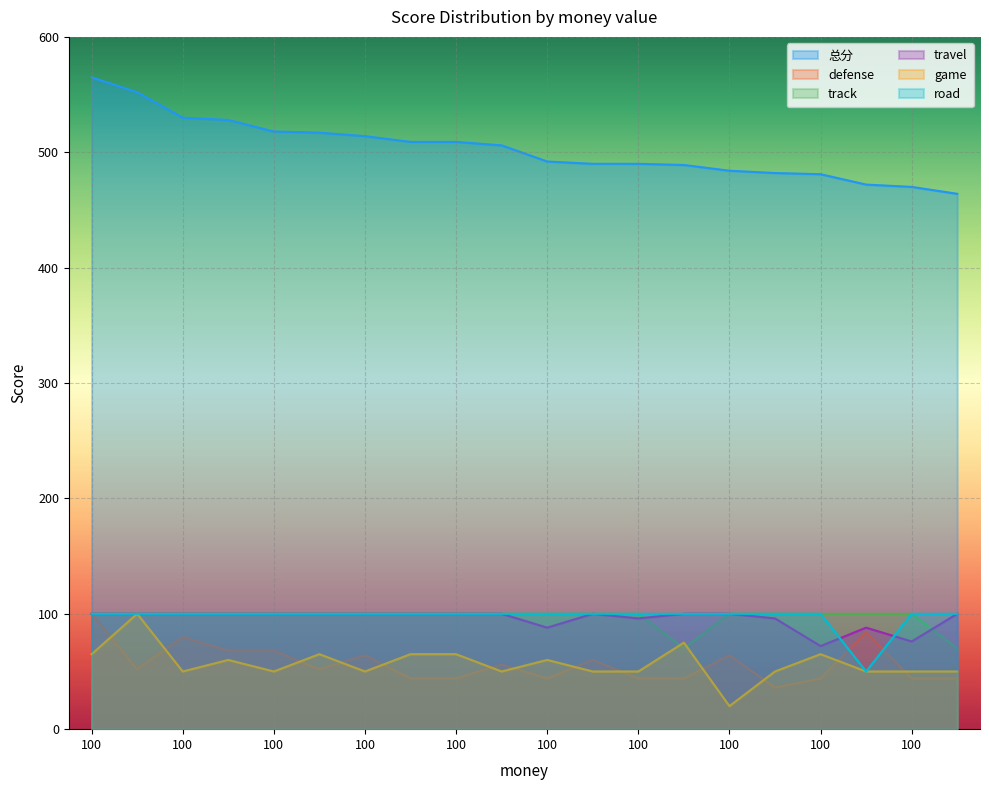

Reading left to right, list all the values displayed in this chart.

总分: 565	552	530	528	518	517	514	509	509	506	492	490	490	489	484	482	481	472	470	464
defense: 100	52	80	68	68	52	64	44	44	56	44	60	44	44	64	36	44	84	44	44
track: 100	100	100	100	100	100	100	100	100	100	100	100	100	70	100	100	100	100	100	70
travel: 100	100	100	100	100	100	100	100	100	100	88	100	96	100	100	96	72	88	76	100
game: 65	100	50	60	50	65	50	65	65	50	60	50	50	75	20	50	65	50	50	50
road: 100	100	100	100	100	100	100	100	100	100	100	100	100	100	100	100	100	50	100	100